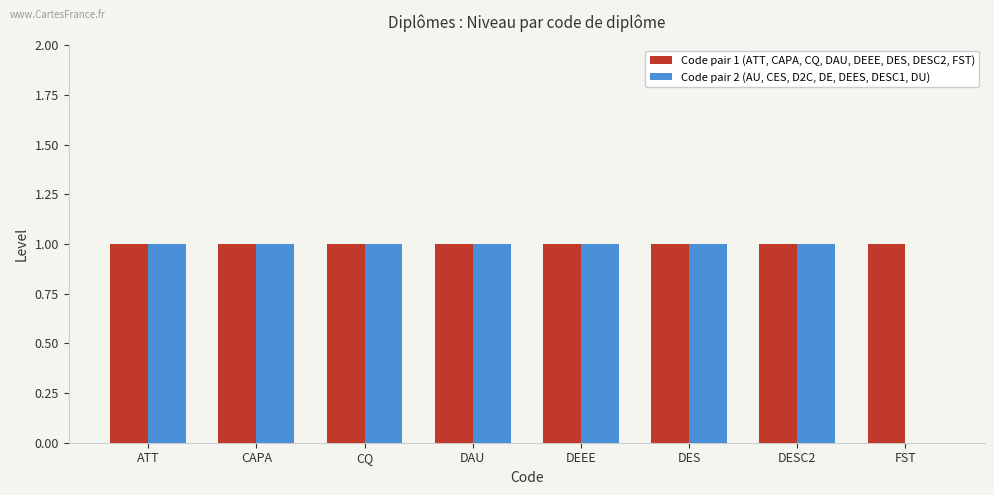

How many values in Code pair 2 (AU, CES, D2C, DE, DEES, DESC1, DU) are above zero?

7